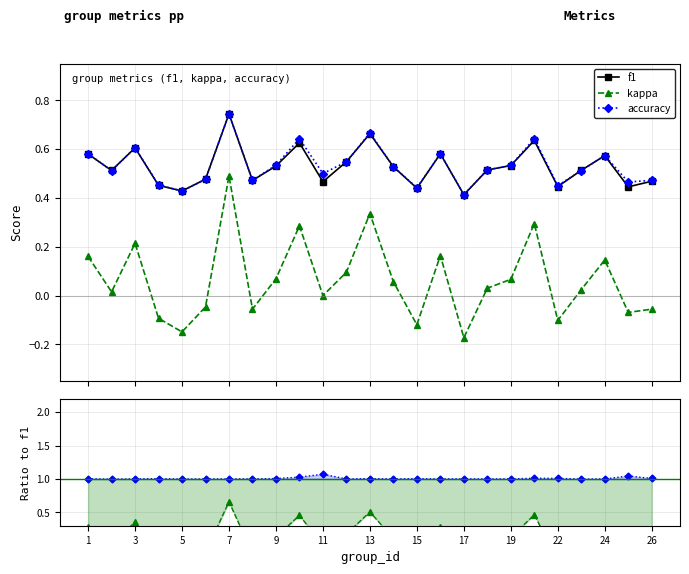

True or false: f1 and kappa intersect in this chart.

False